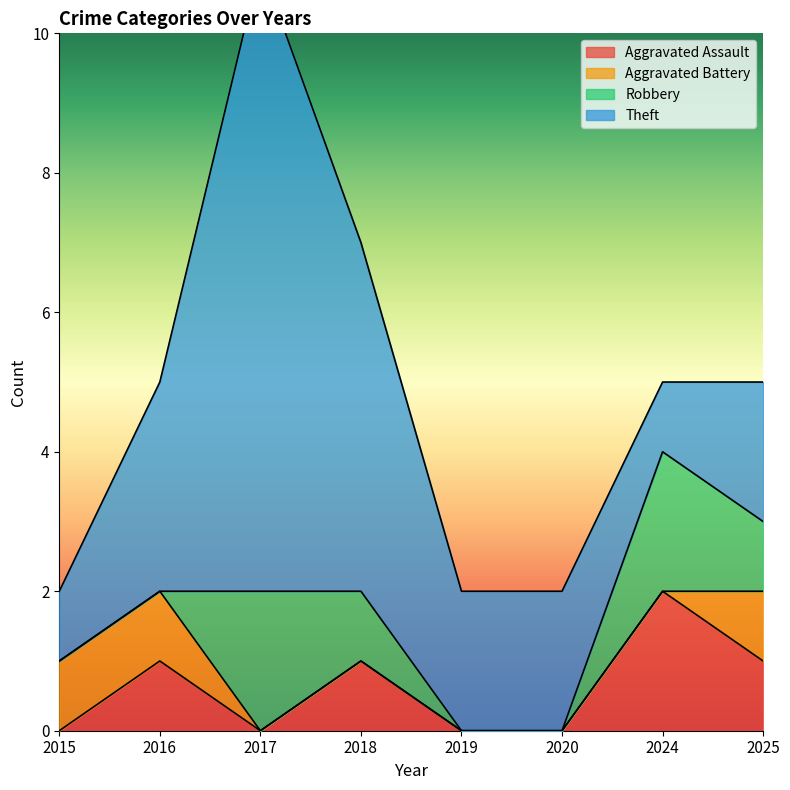

Which series changed the most between 2019 and 2020?

Aggravated Assault